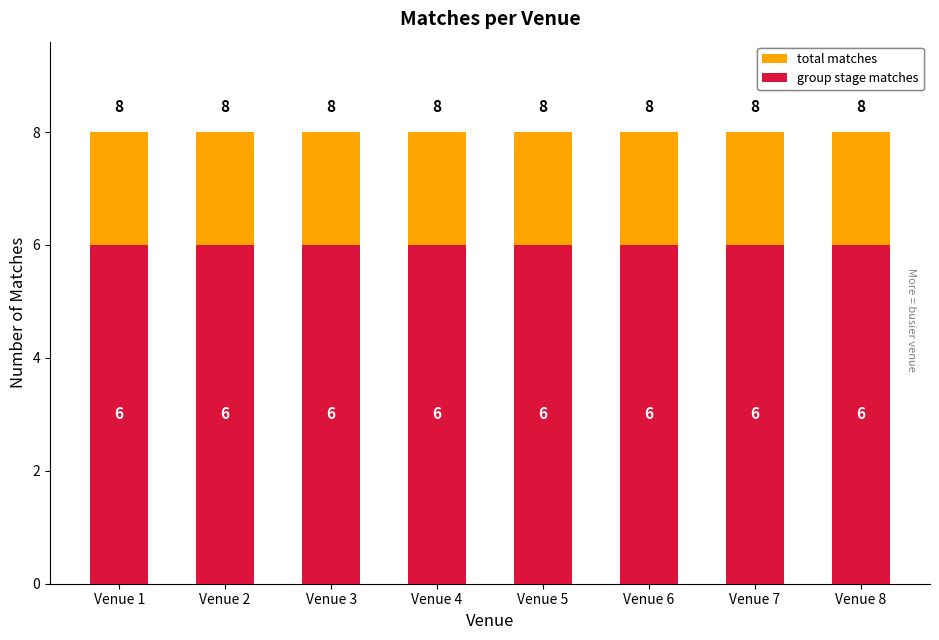

Which series has the largest total across all categories?

total_matches